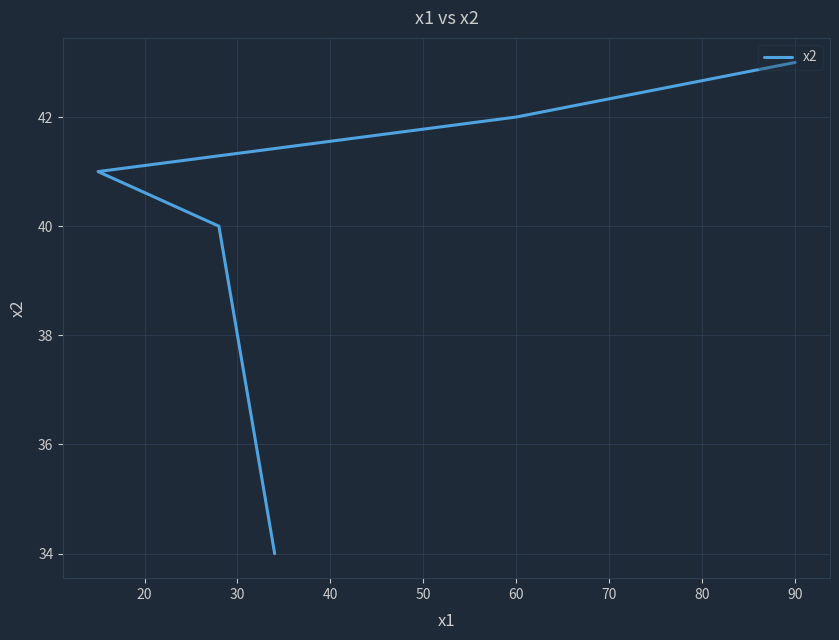

What is the minimum value shown in the chart?

34